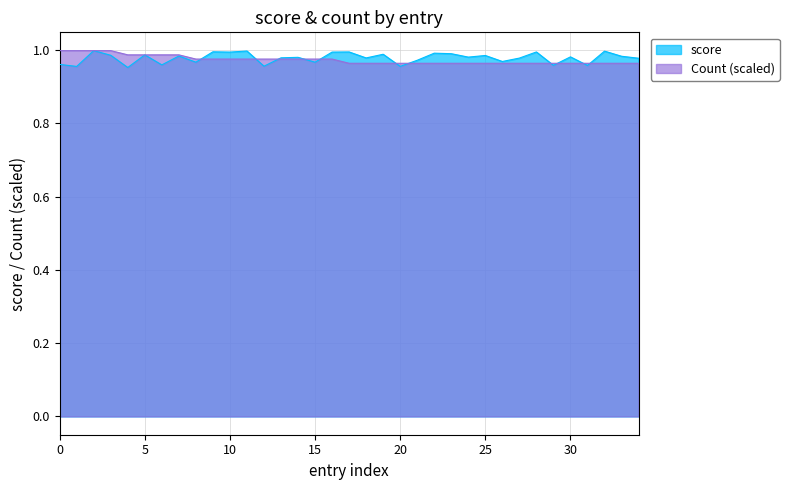

What is the average value of the Count series?

1.0